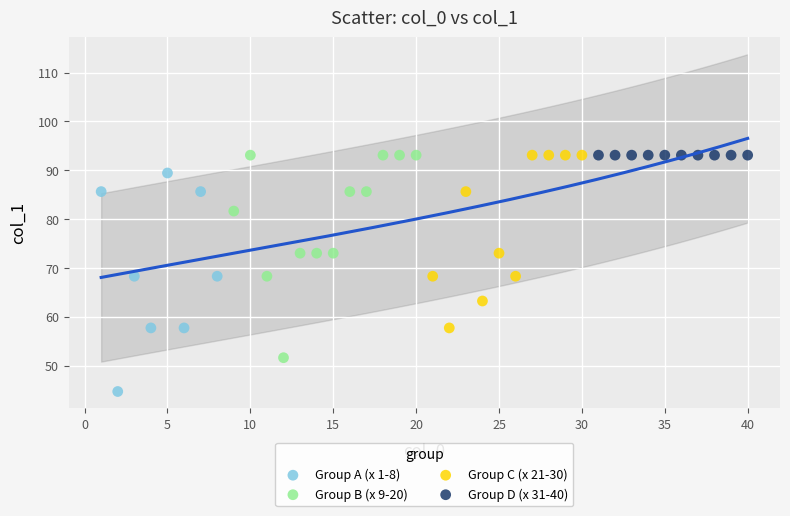

Which series reaches the minimum Y coordinate?

Group A (x 1-8)